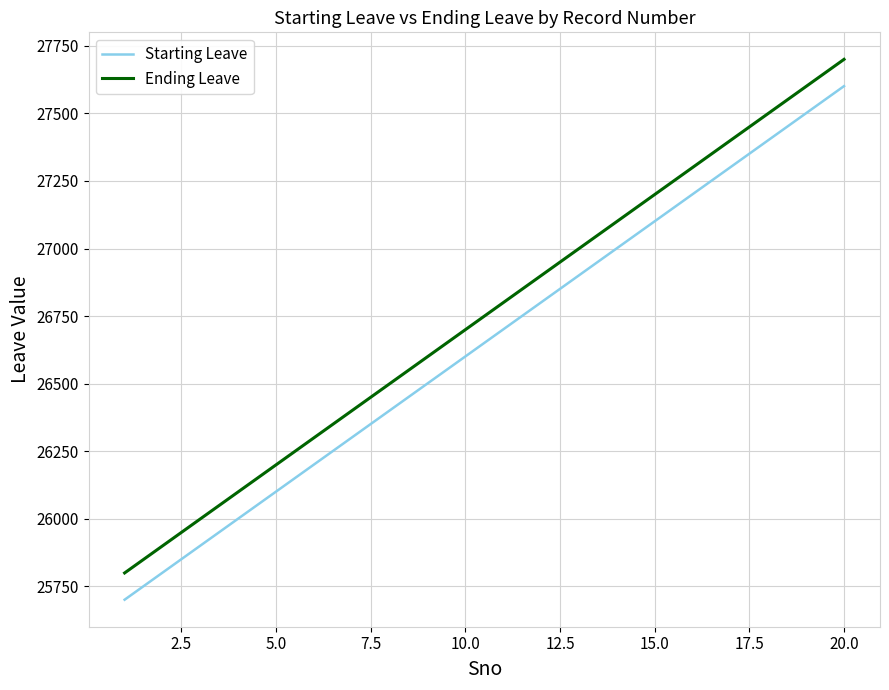

How many lines are shown in the chart?

2